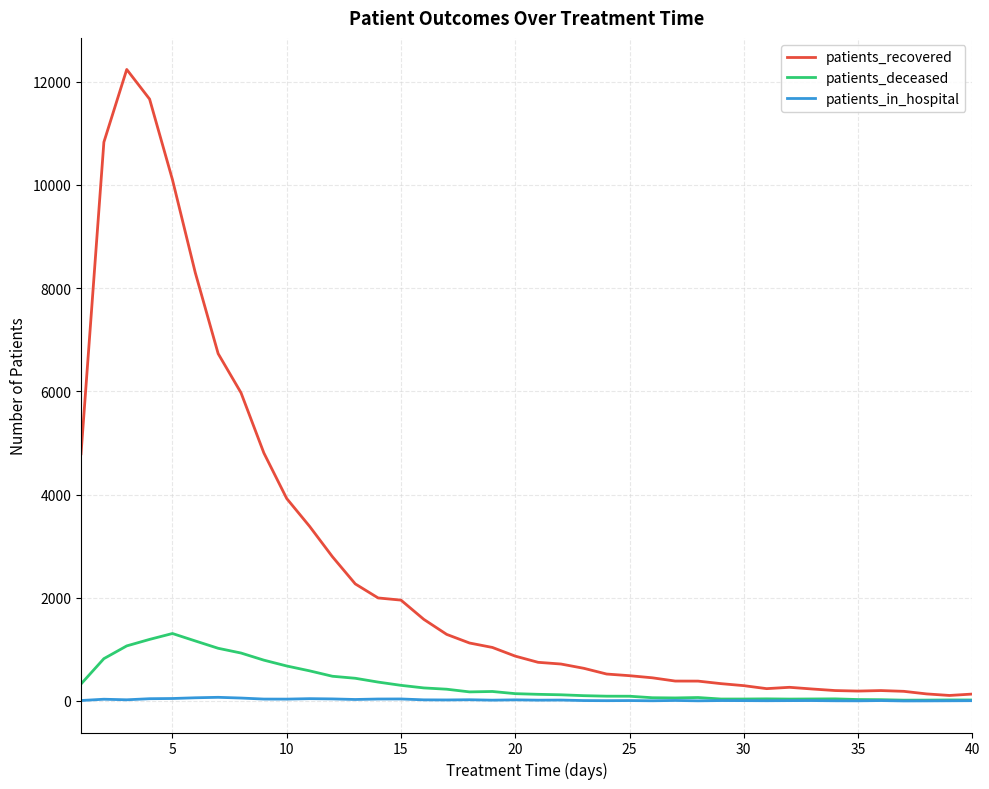

What are all the series names shown in the legend?

patients_recovered, patients_deceased, patients_in_hospital